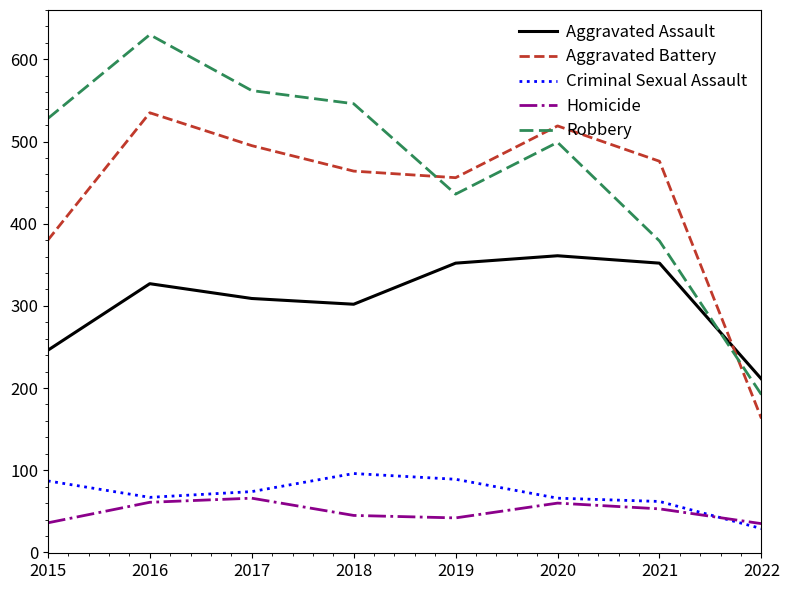

What is the difference between the highest and lowest values at 2019?

414